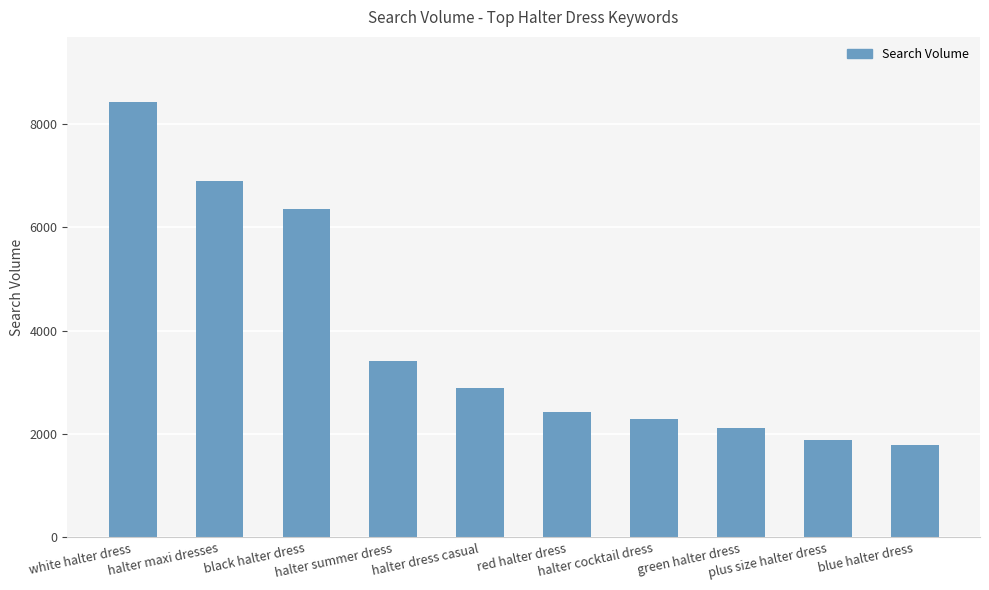

At which category does the chart reach its minimum across all series?

blue halter dress